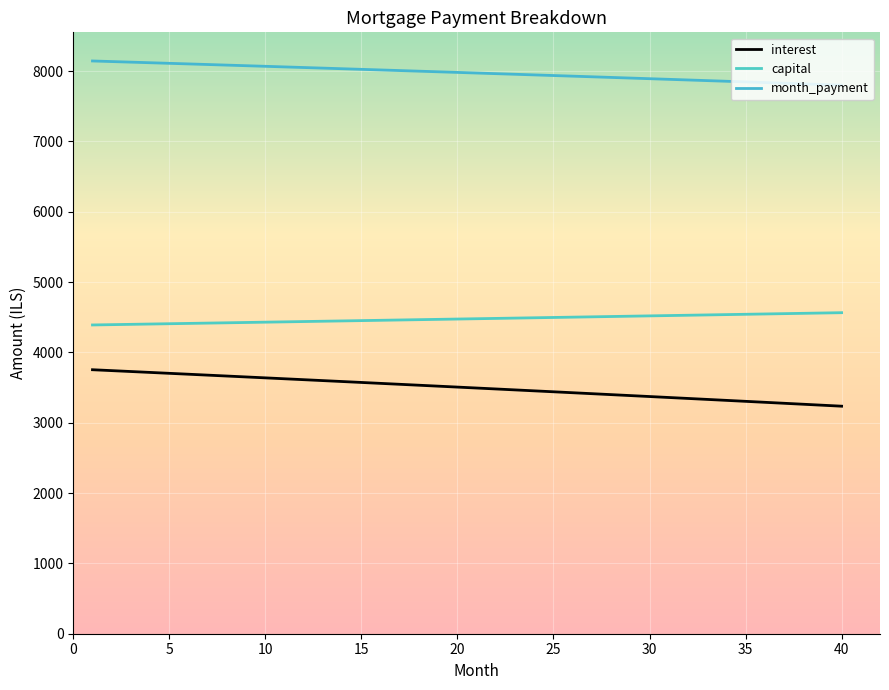

True or false: capital and interest intersect in this chart.

False